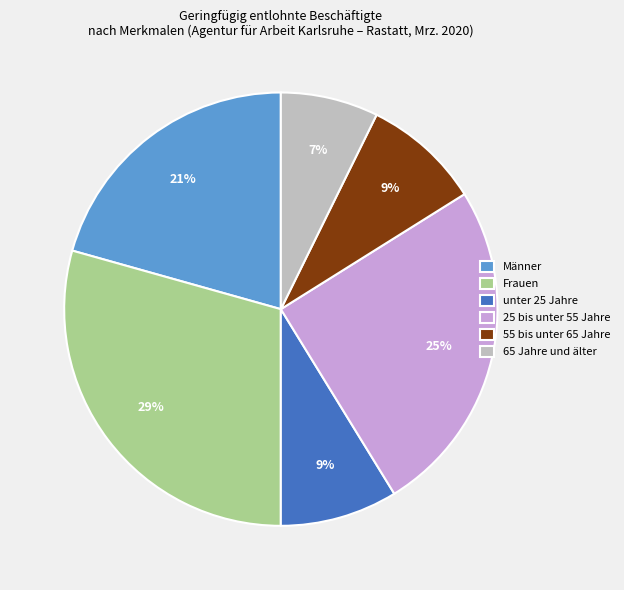

Does 65 Jahre und älter account for over 50% of the chart?

No